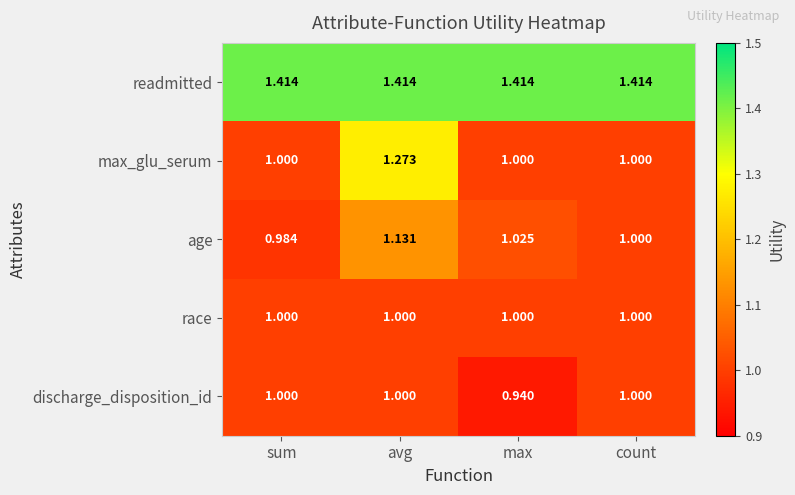

Between sum and avg, which series saw the biggest shift?

max_glu_serum